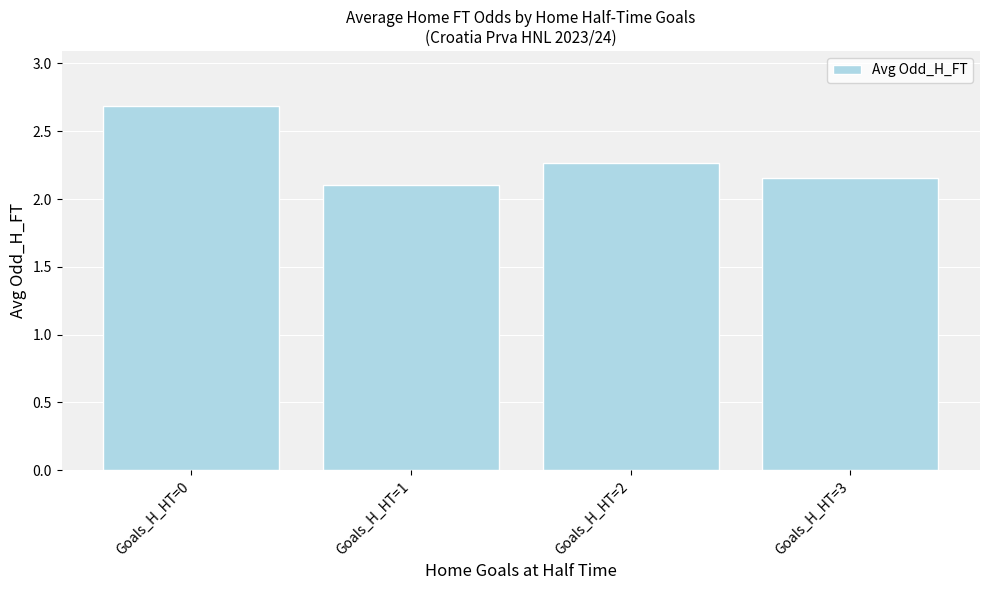

At which category does the chart reach its peak across all series?

Goals_H_HT=0